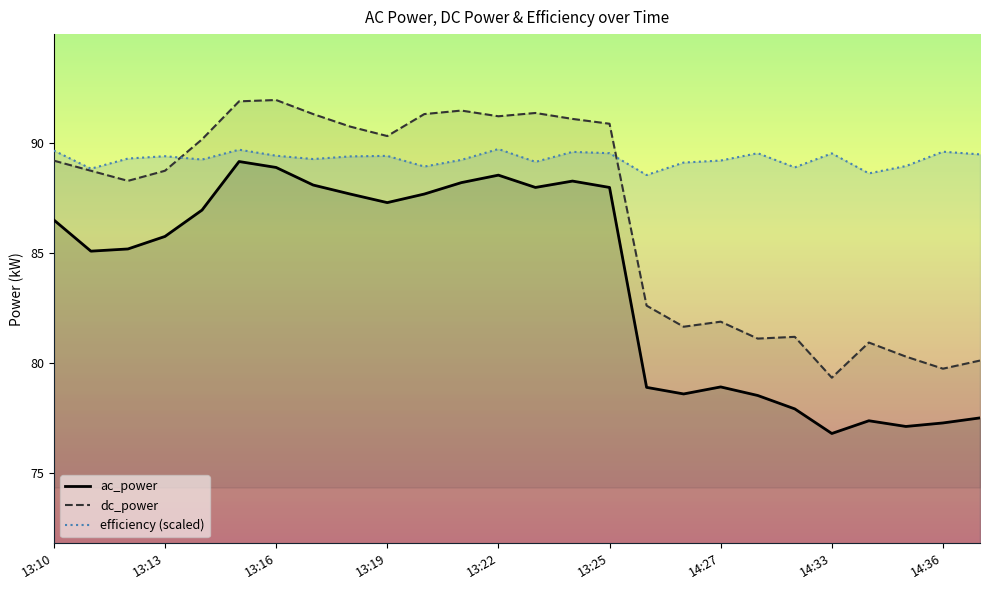

Which series has the widest spread of values?

dc_power